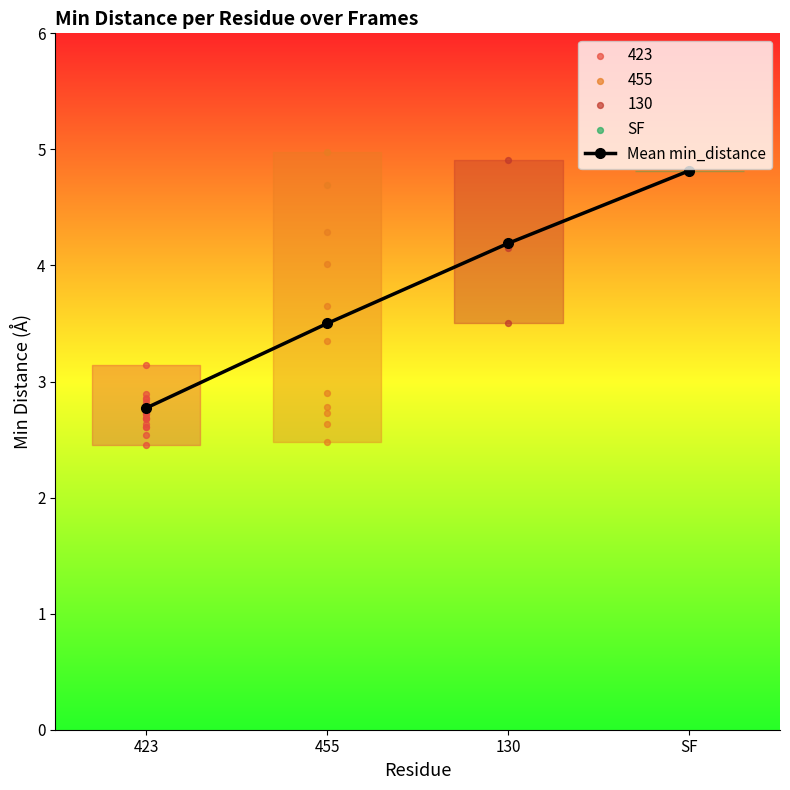

What is the change in value from 130 to SF?

+0.6